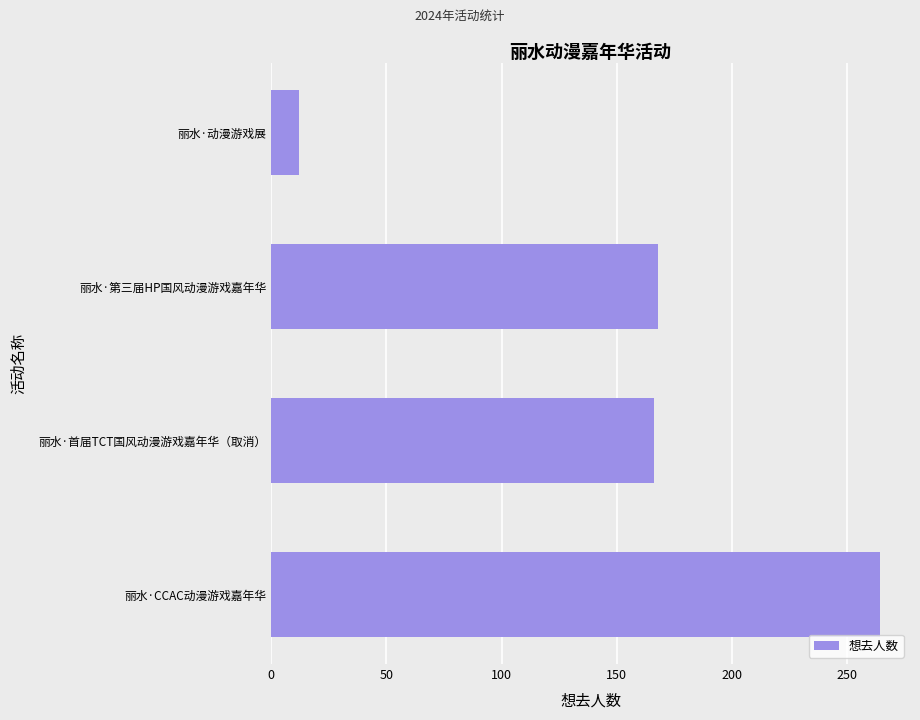

How many series are shown in this chart?

1